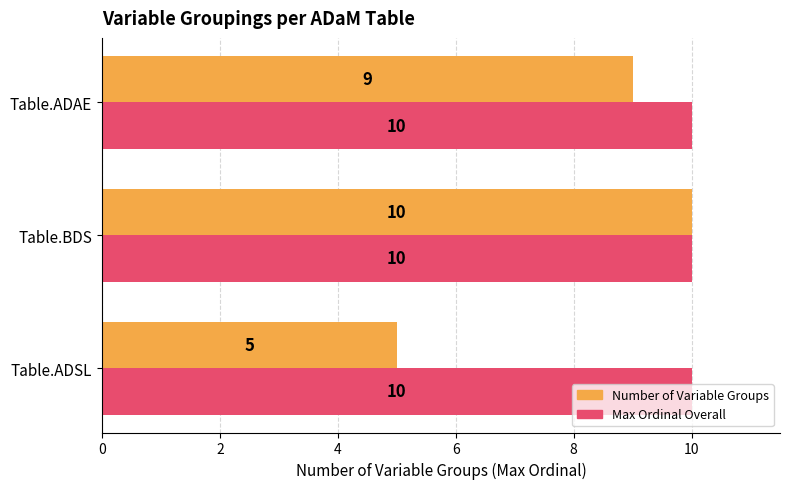

True or false: Max Ordinal Overall has a value of 10 at Table.ADAE.

True